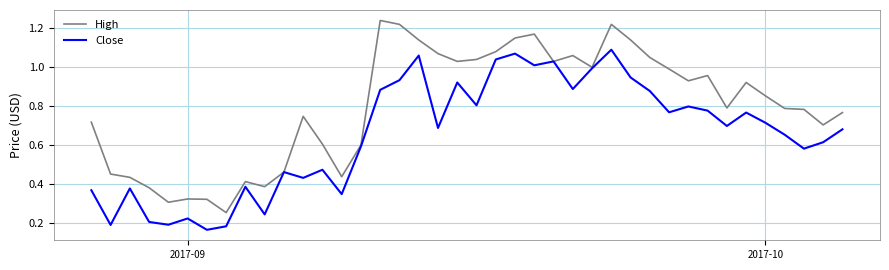

Rank the series by their maximum value, from lowest to highest.

Close, High